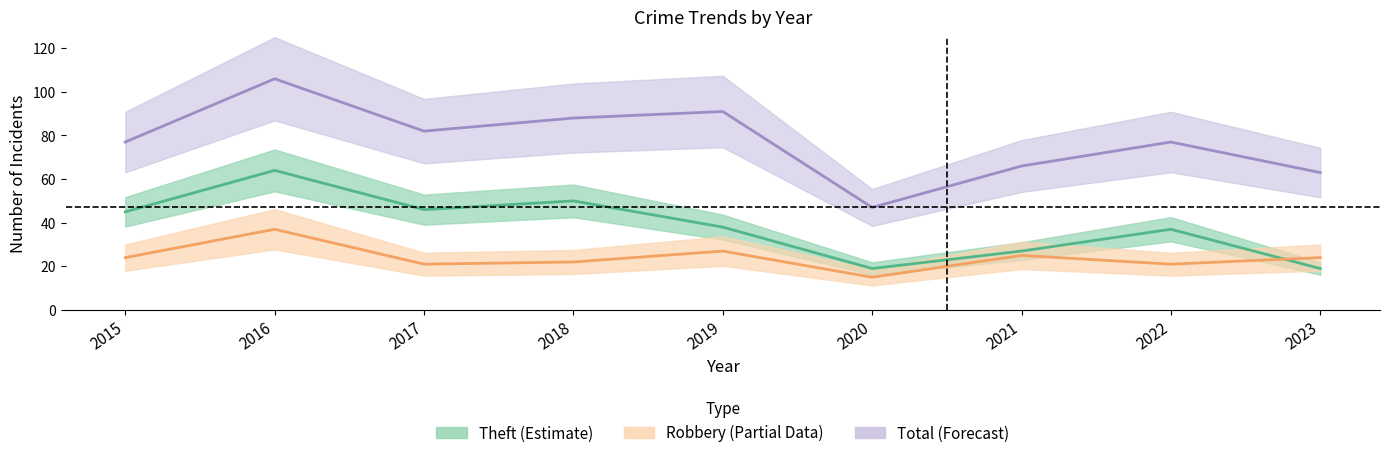

How many lines are shown in the chart?

3